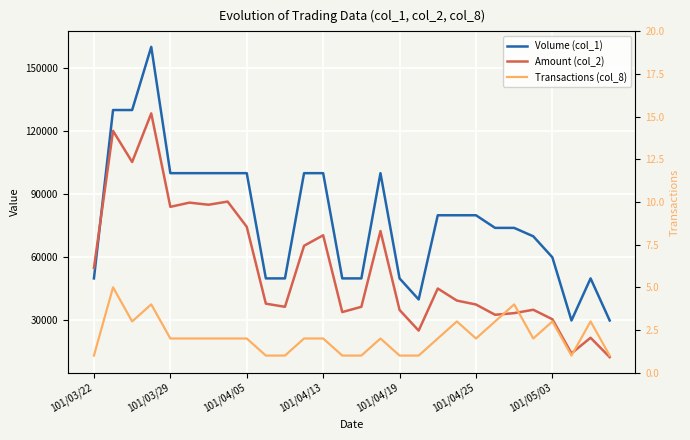

True or false: Transactions (col_8) and Volume (col_1) cross at least once.

False